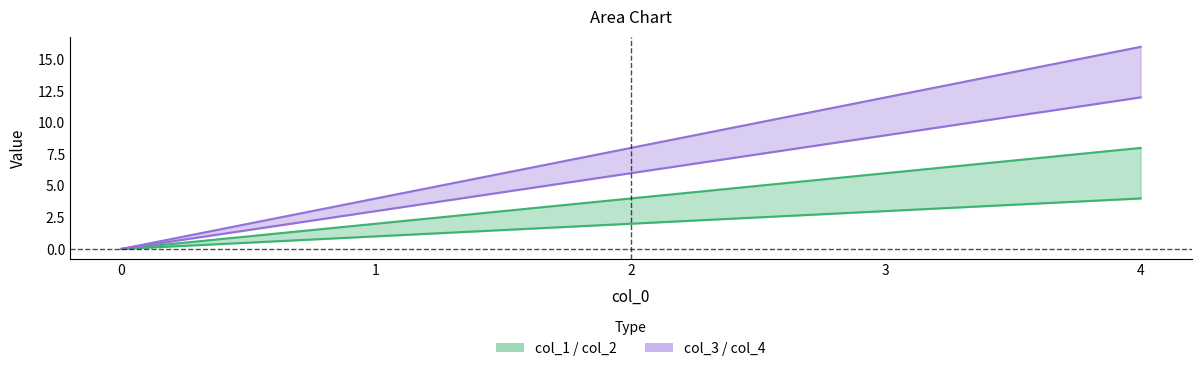

The col_3 series shows 4 at 1. True or false?

False